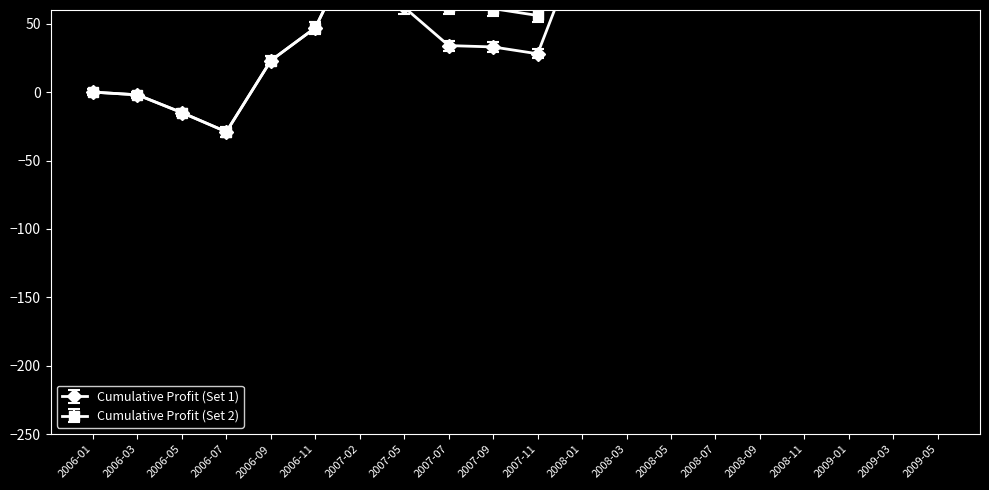

Where is Cumulative Profit (Set 1) nearest to the value 50?

2006-11